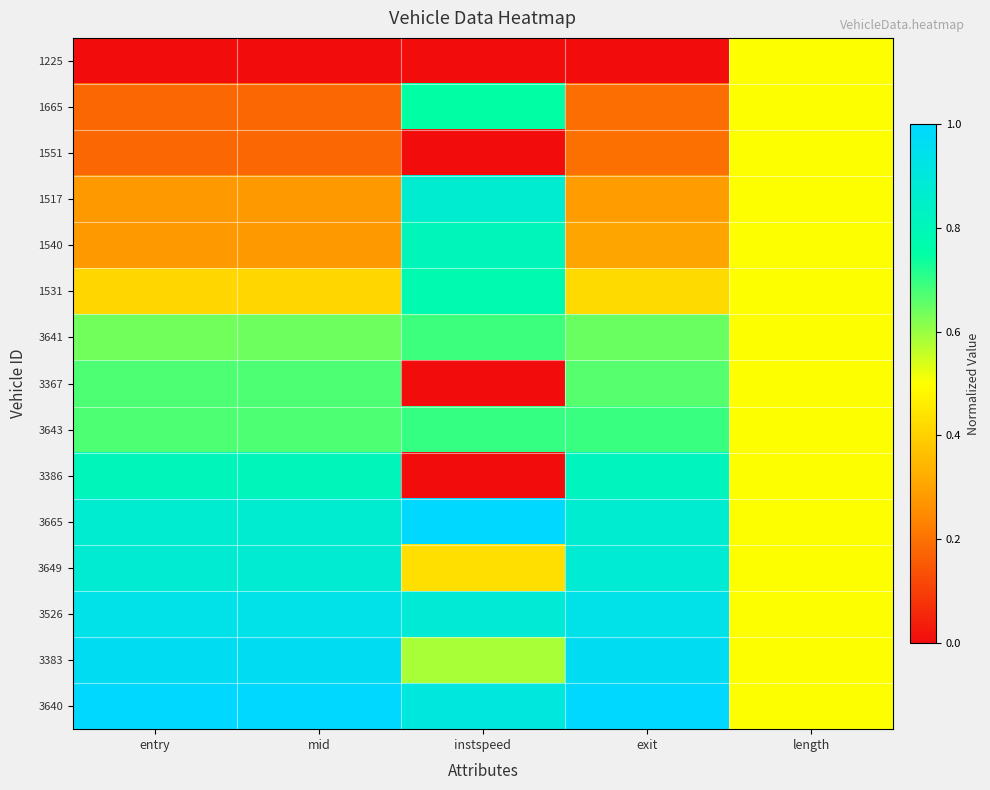

Reading right to left, extract all data points from this chart.

1225: length=0.5	exit=0.0	instspeed=0.0	mid=0.0	entry=0.0
1665: length=0.5	exit=0.2	instspeed=0.7	mid=0.2	entry=0.2
1551: length=0.5	exit=0.2	instspeed=0.0	mid=0.2	entry=0.2
1517: length=0.5	exit=0.3	instspeed=0.9	mid=0.3	entry=0.3
1540: length=0.5	exit=0.3	instspeed=0.8	mid=0.3	entry=0.3
1531: length=0.5	exit=0.4	instspeed=0.8	mid=0.4	entry=0.4
3641: length=0.5	exit=0.6	instspeed=0.7	mid=0.6	entry=0.6
3367: length=0.5	exit=0.7	instspeed=0.0	mid=0.7	entry=0.7
3643: length=0.5	exit=0.7	instspeed=0.7	mid=0.7	entry=0.7
3386: length=0.5	exit=0.8	instspeed=0.0	mid=0.8	entry=0.8
3665: length=0.5	exit=0.9	instspeed=1.0	mid=0.9	entry=0.9
3649: length=0.5	exit=0.9	instspeed=0.4	mid=0.9	entry=0.9
3526: length=0.5	exit=0.9	instspeed=0.9	mid=0.9	entry=0.9
3383: length=0.5	exit=1.0	instspeed=0.6	mid=1.0	entry=1.0
3640: length=0.5	exit=1.0	instspeed=0.9	mid=1.0	entry=1.0